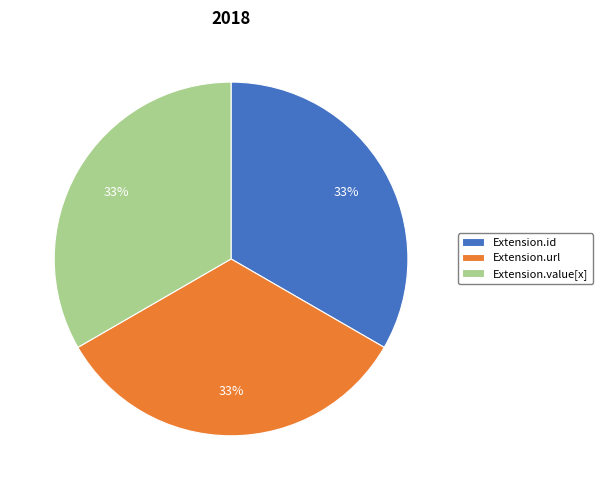

True or false: Extension.id accounts for 33% of the total.

True